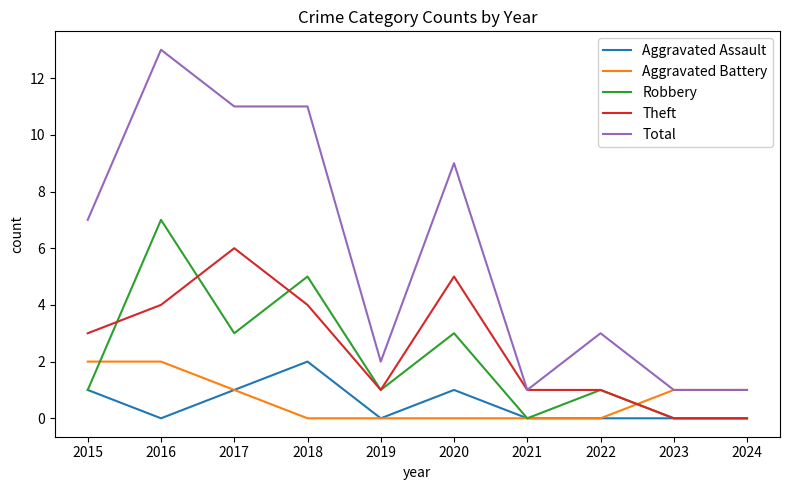

What is the lowest value of the Total series?

1